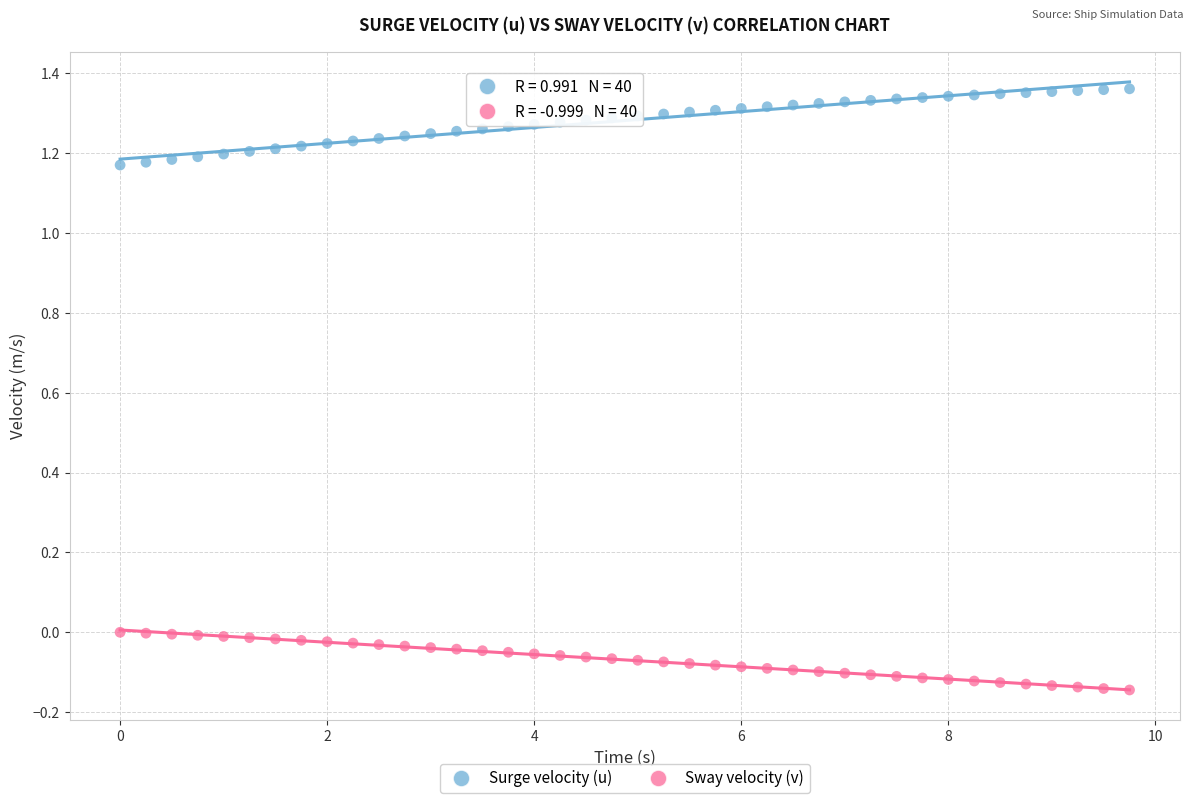

Which series reaches the maximum Y coordinate?

Surge velocity (u)